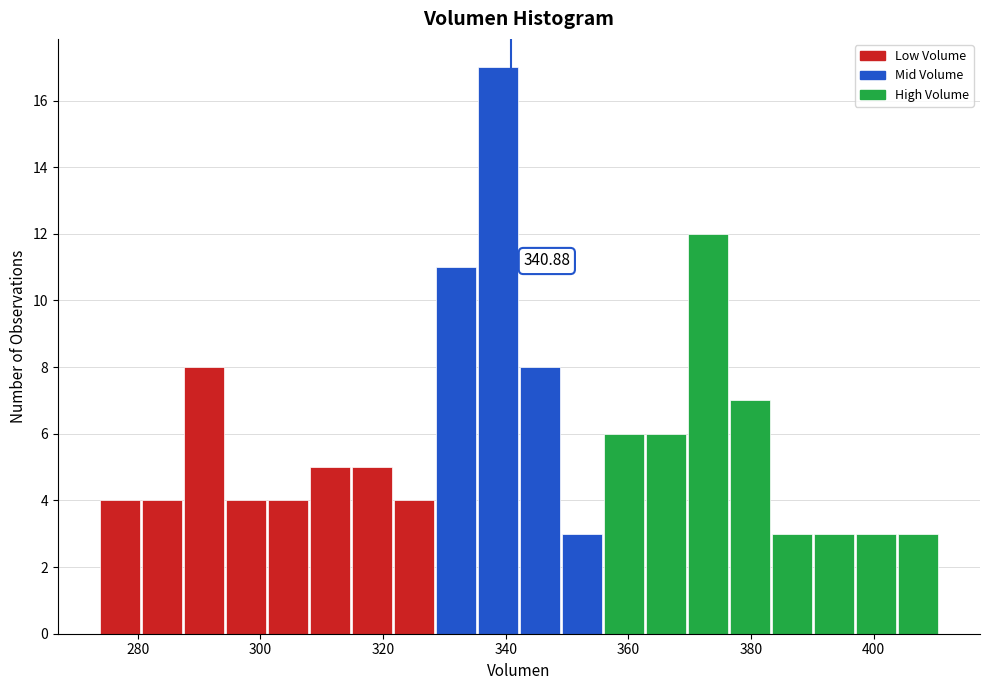

Around what value on the x-axis is the tallest bar? Give the approximate position of its centre, as read against the axis.

338